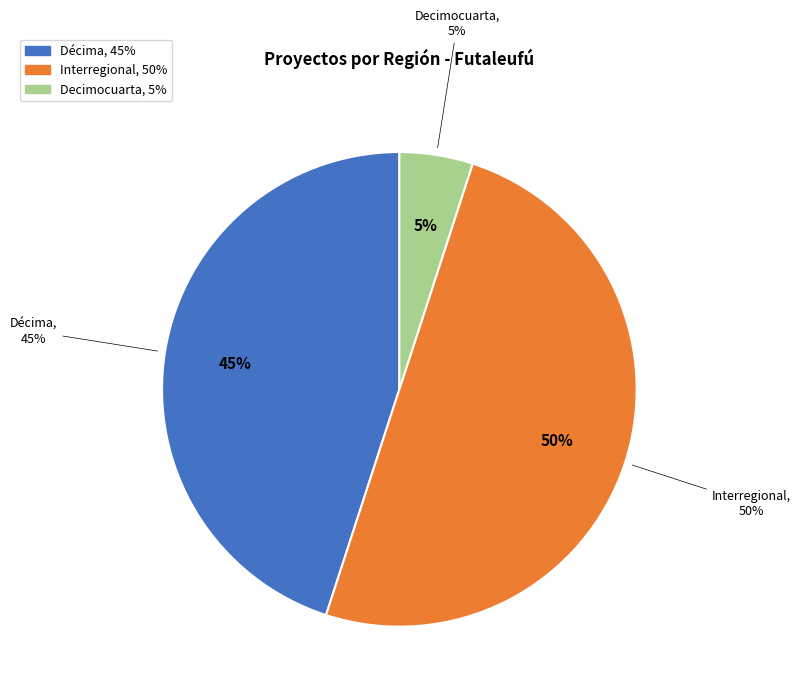

Is Interregional the majority of the pie?

No